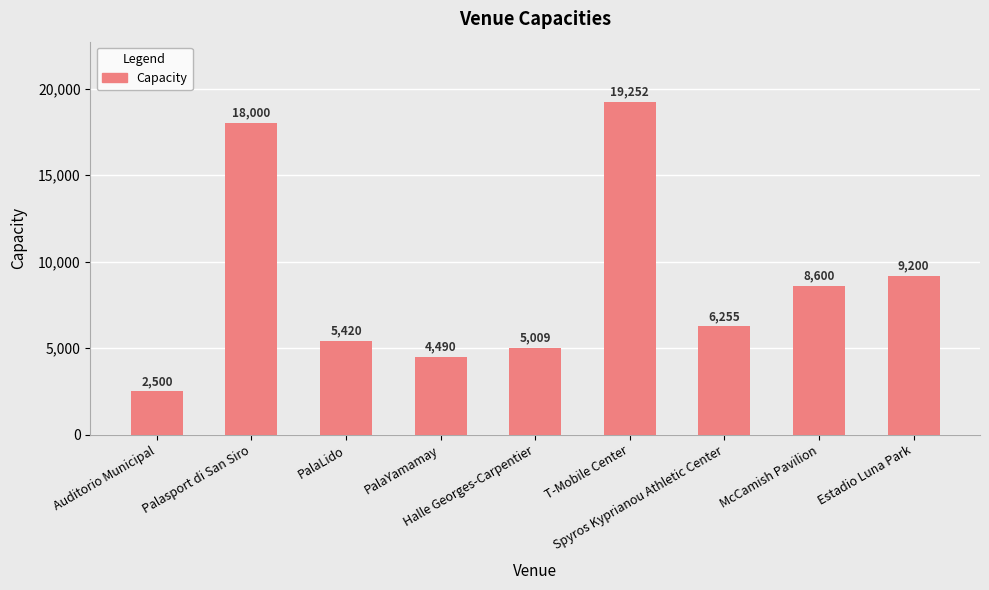

What is the smallest value displayed?

2500